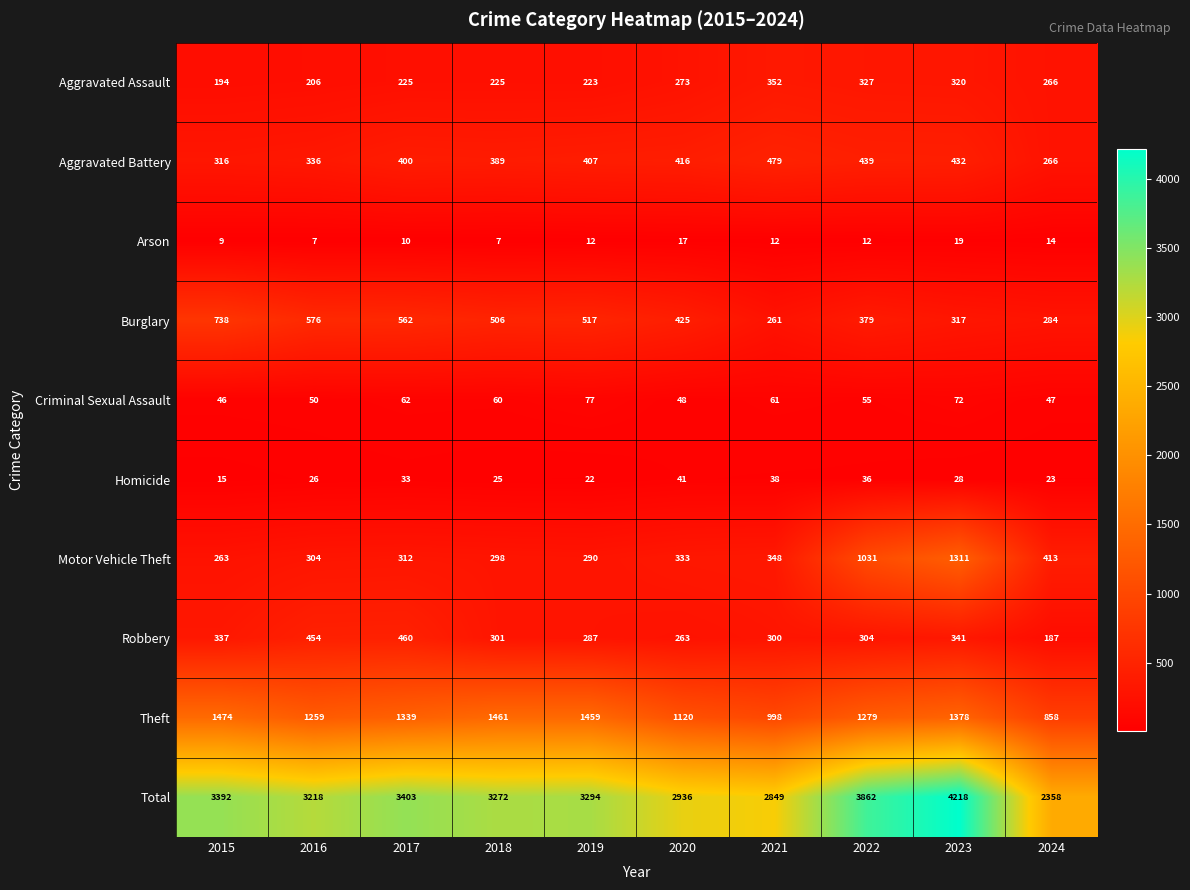

Which series has the widest spread of values?

Total